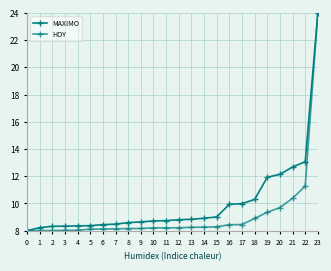

How many lines are shown in the chart?

2